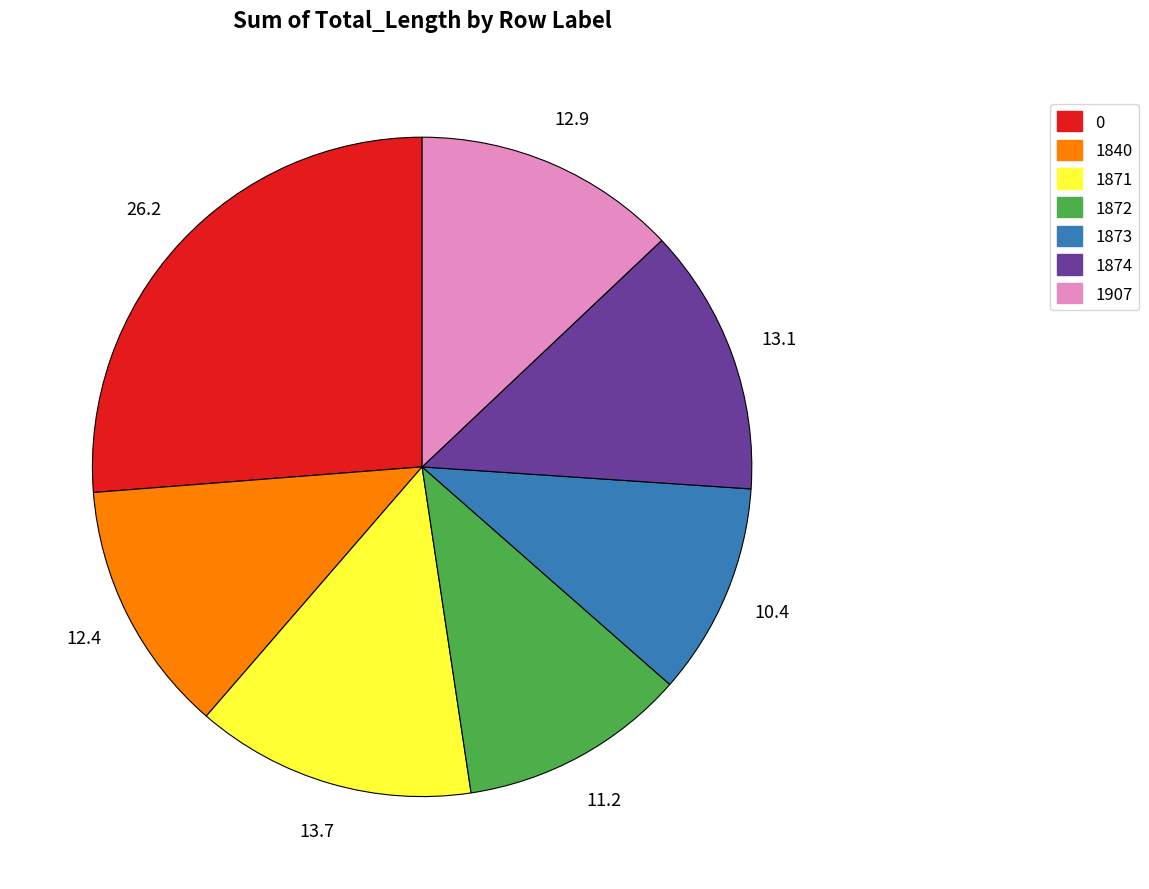

Is it true that 1907 is 13% of the pie?

True